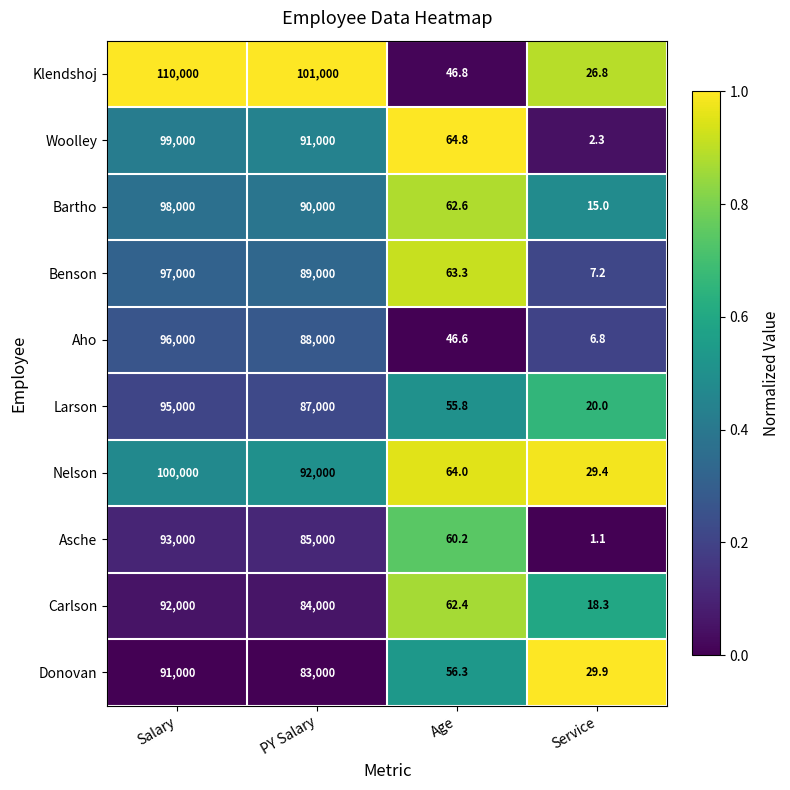

Which series has the largest total across all categories?

Klendshoj